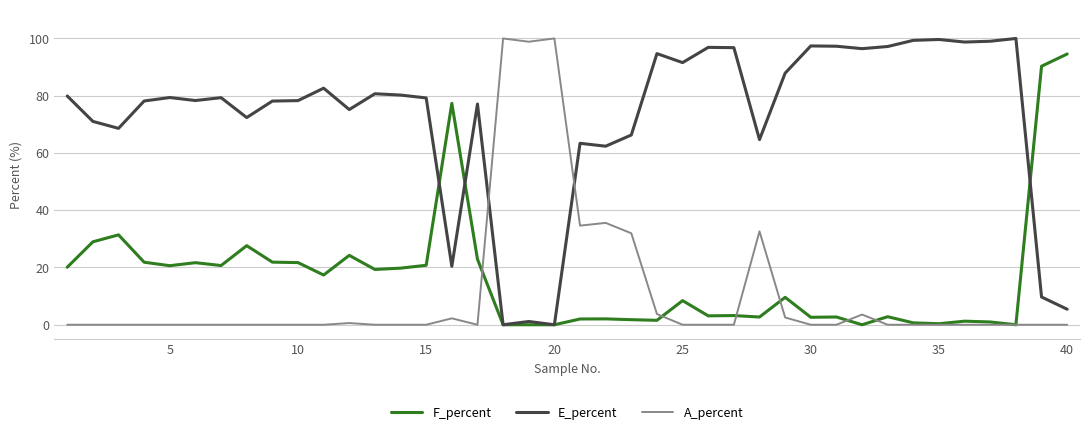

Count the number of data series in this chart.

3